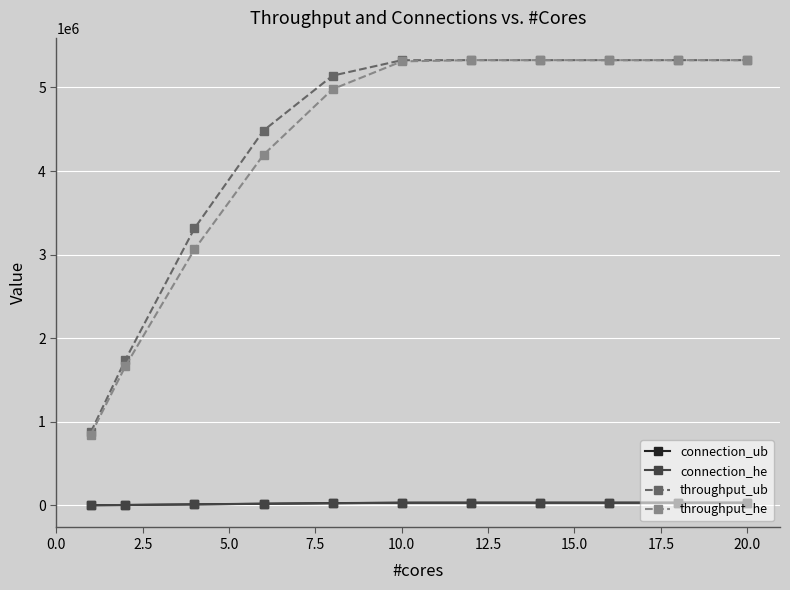

True or false: throughput_he and connection_he intersect in this chart.

False